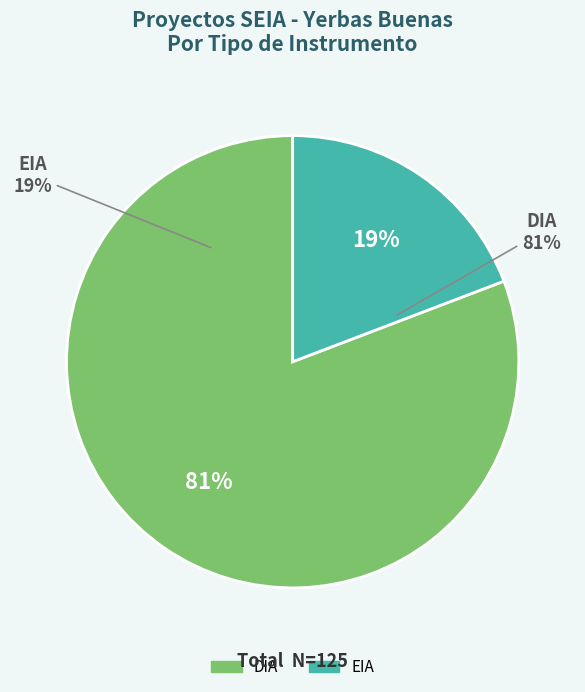

The DIA slice represents 94% of the pie. True or false?

False